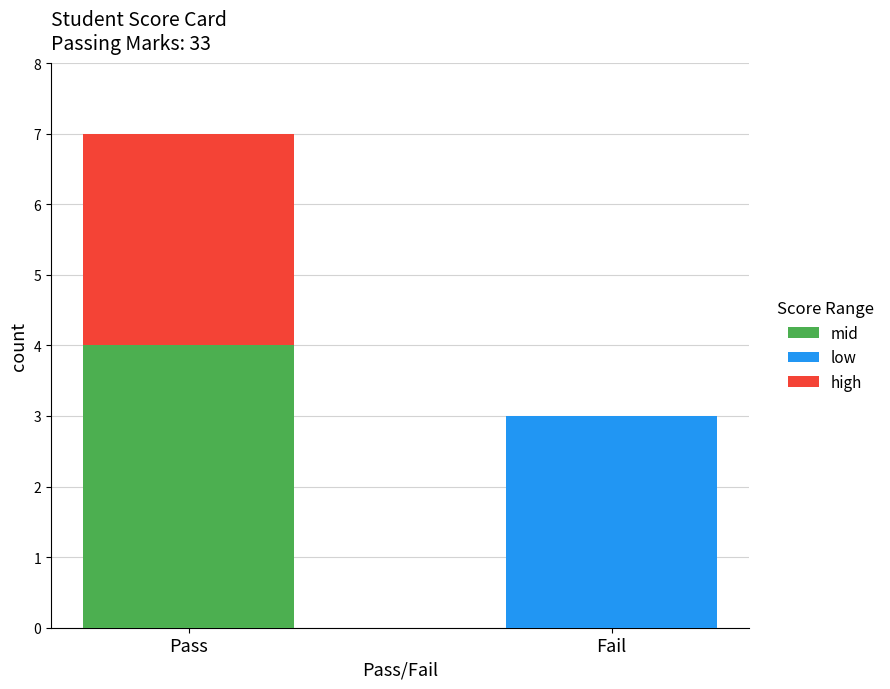

True or false: mid has a value of 4 at Pass.

True